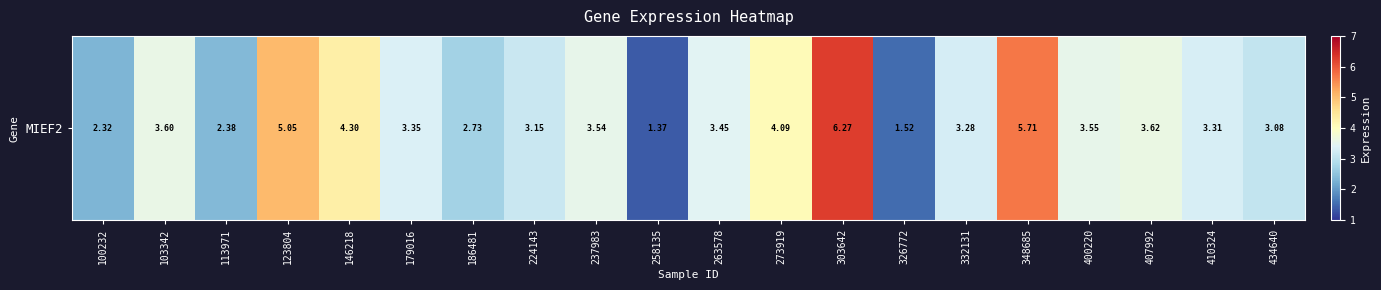

What is the sum of all values?

69.7